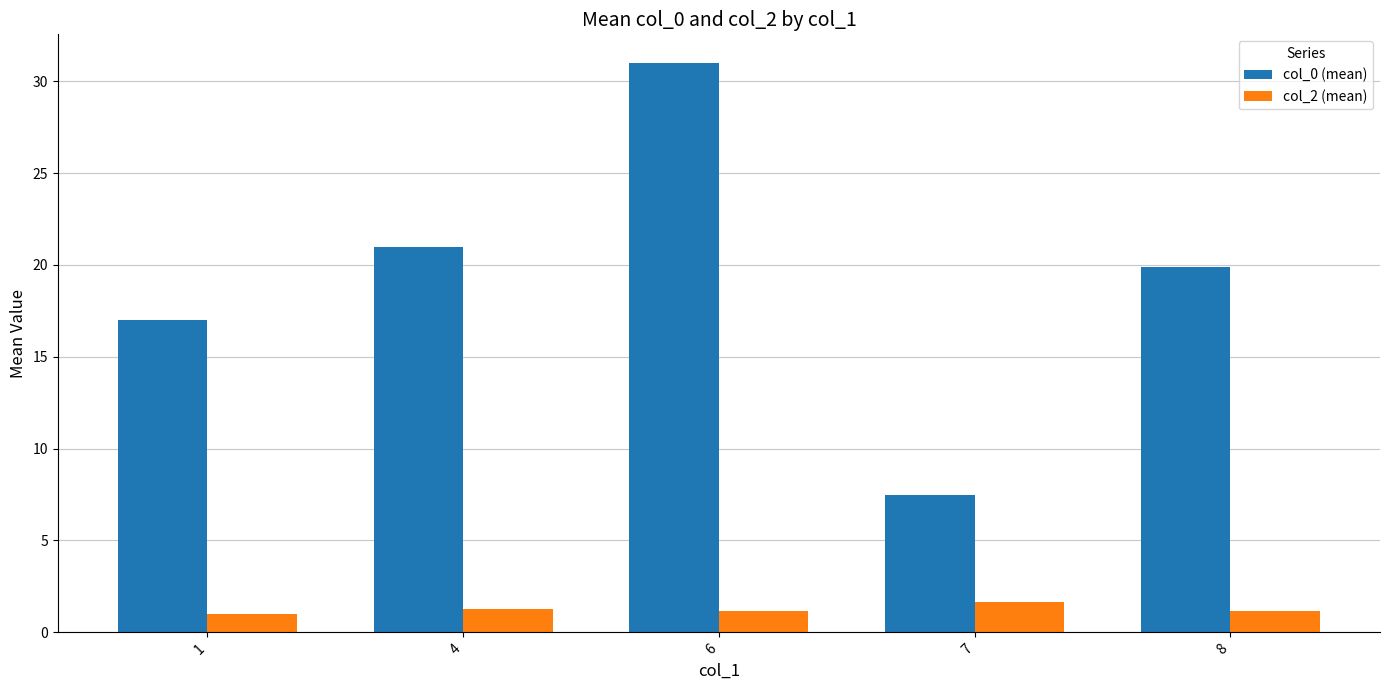

The col_0 (mean) series shows 18.9 at 6. True or false?

False